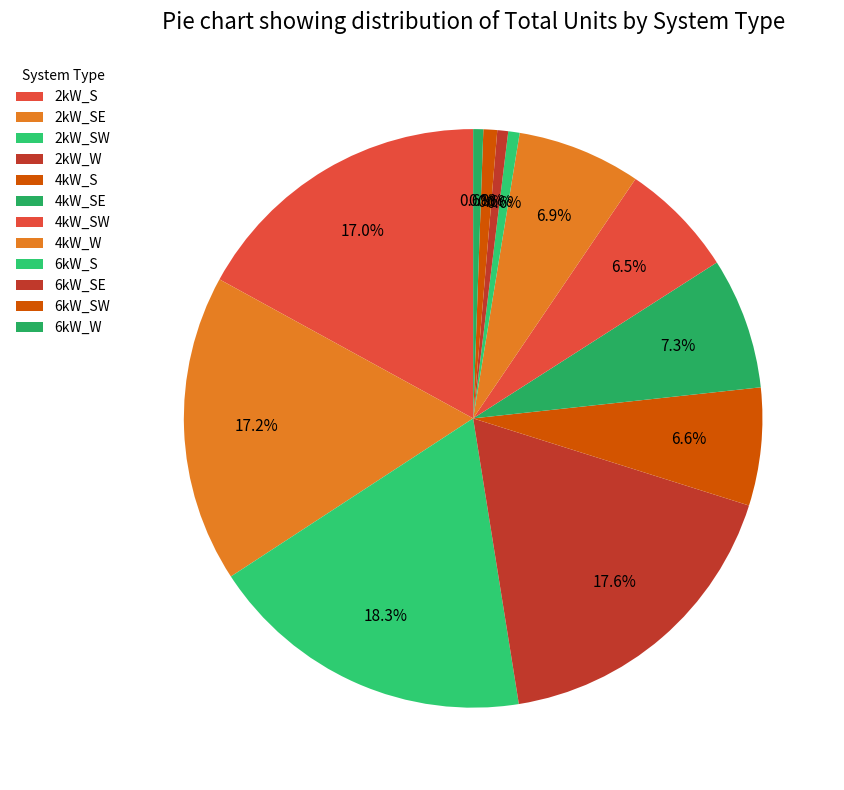

How many segments does this pie chart have?

12